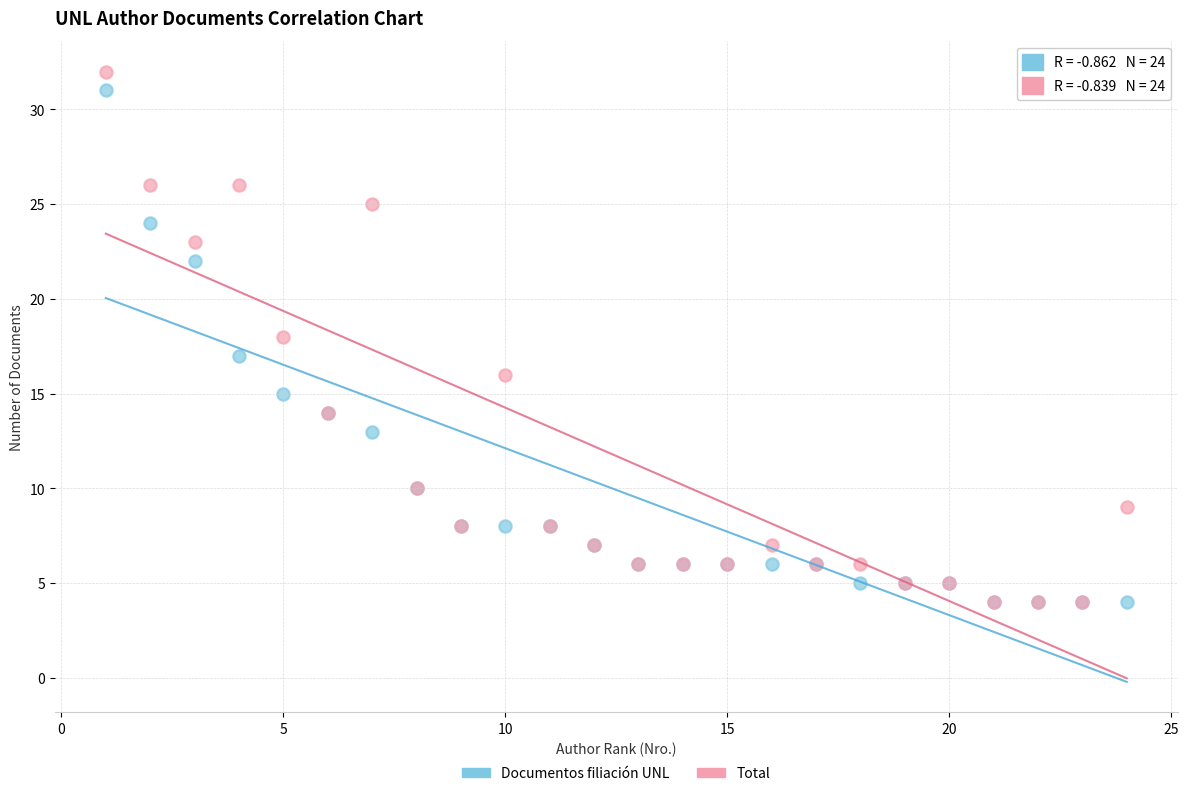

Which series contains the highest Y value?

Total